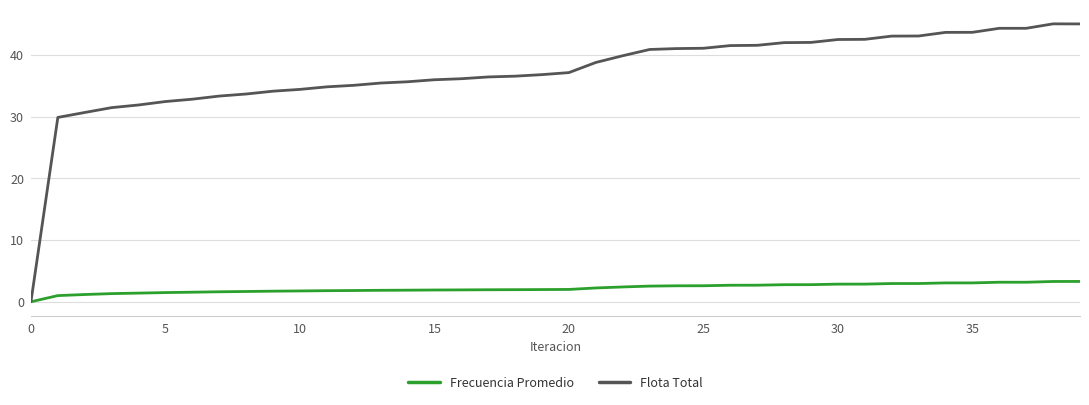

How many distinct data groups are displayed?

2